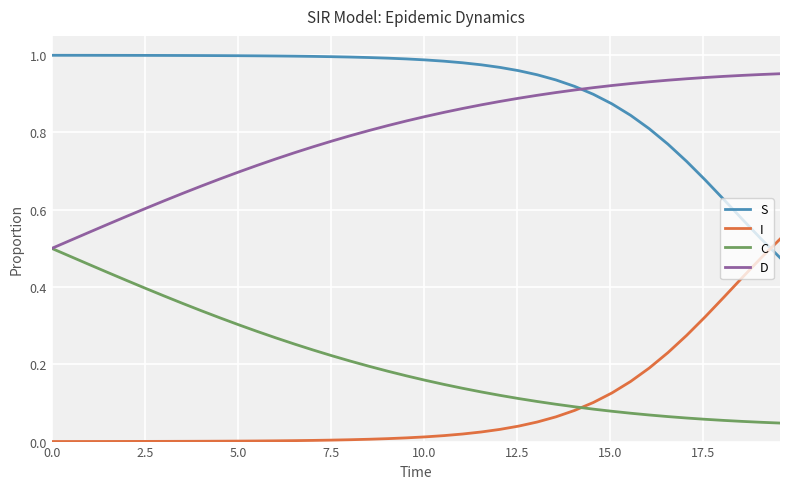

True or false: I and S intersect in this chart.

True